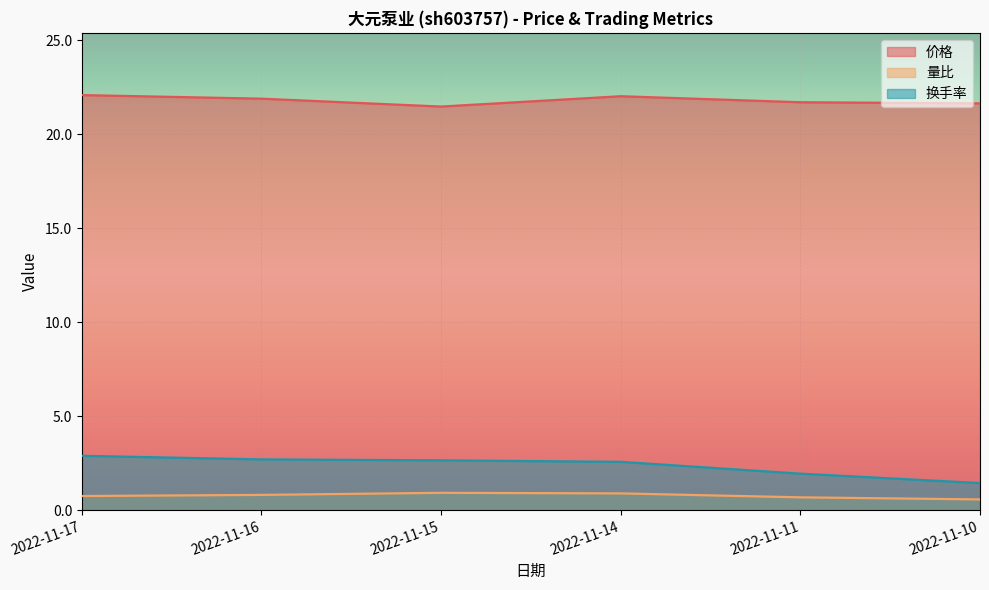

Which series has the largest range (max minus min)?

换手率